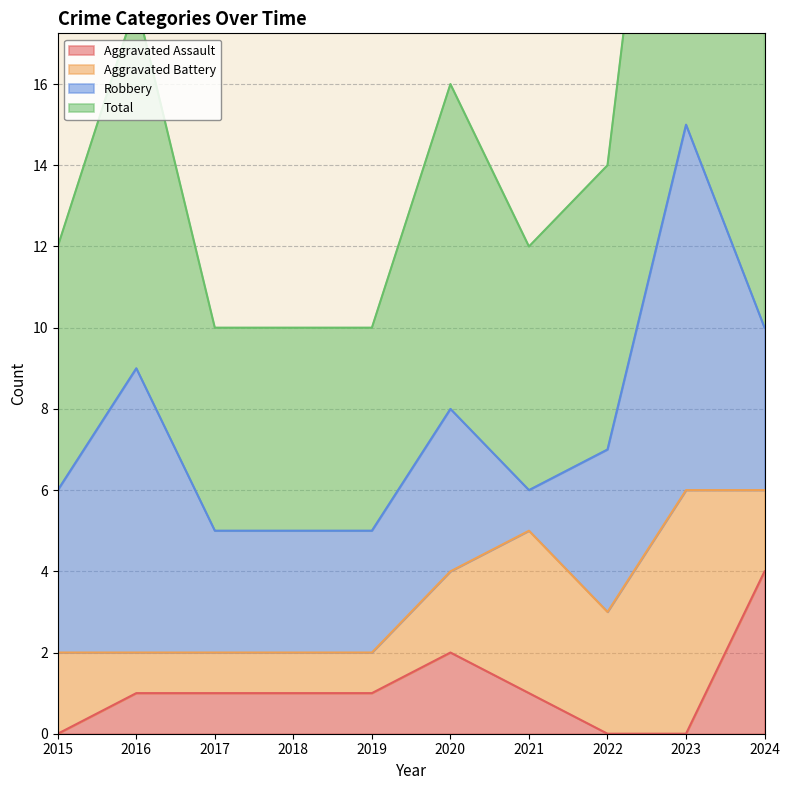

What is the value of the Aggravated Assault point at the 5th from the left?

1